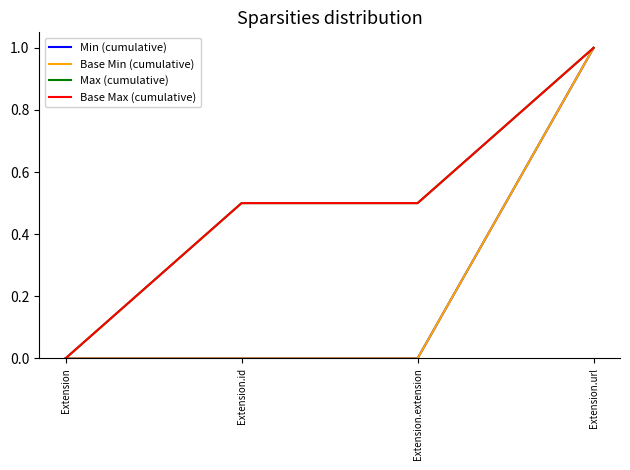

Does the chart have visible grid lines?

No